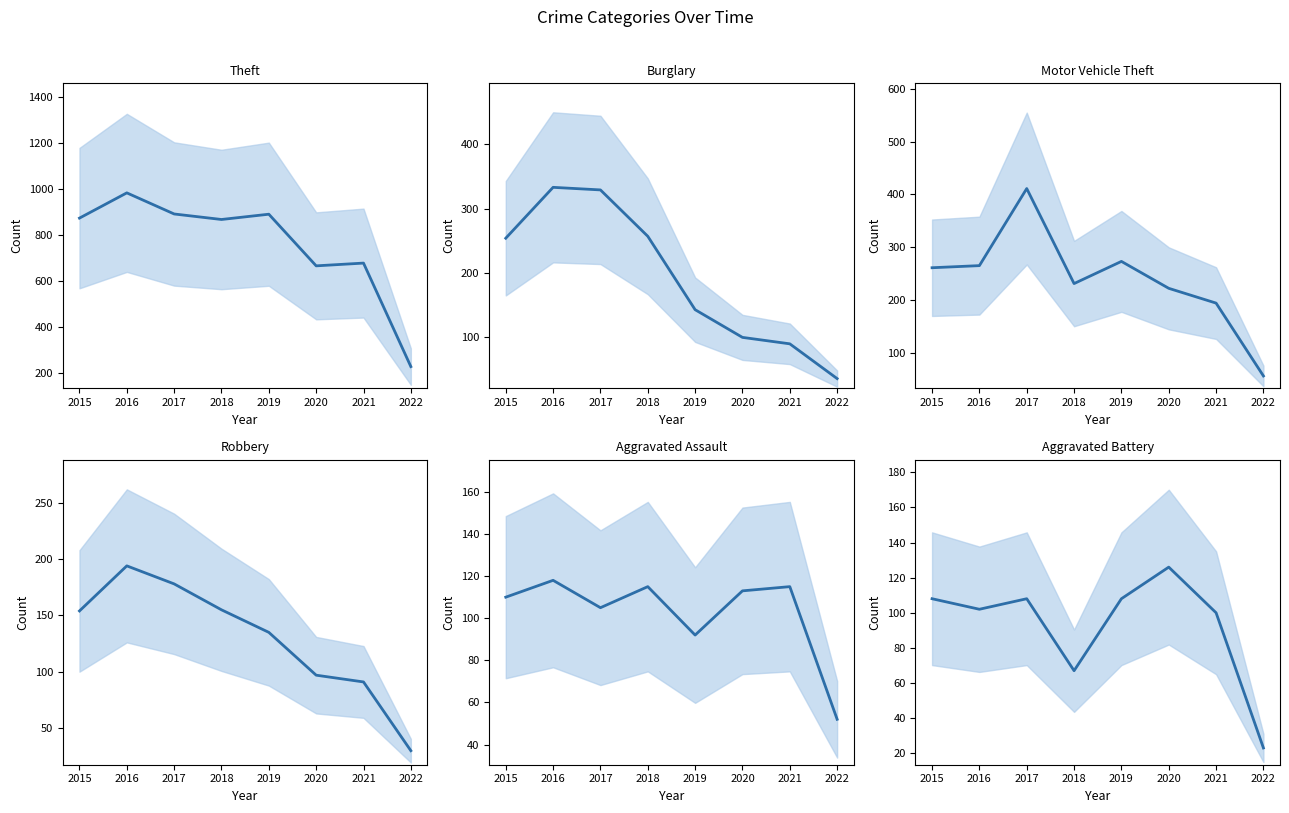

What is the sum of all Aggravated Battery values?

742